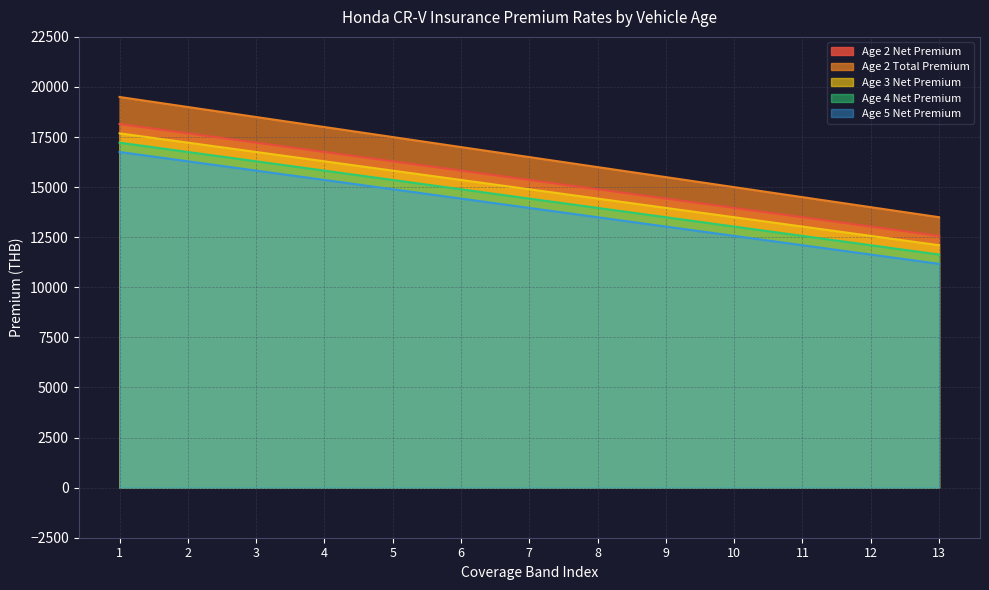

What is the sum of the Age 5 Net Premium values at 6 and 9?

27459.1